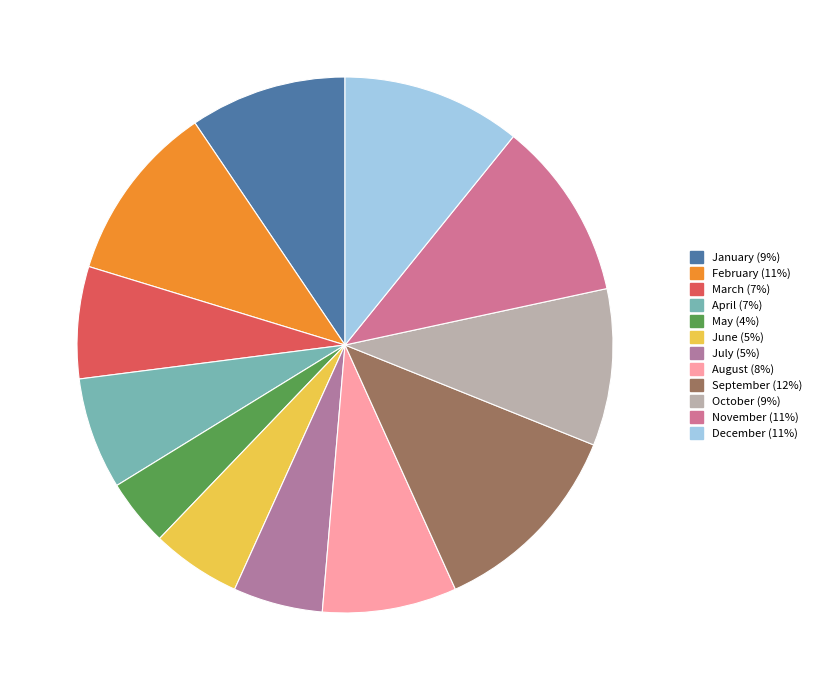

Is there a majority slice in this chart?

No